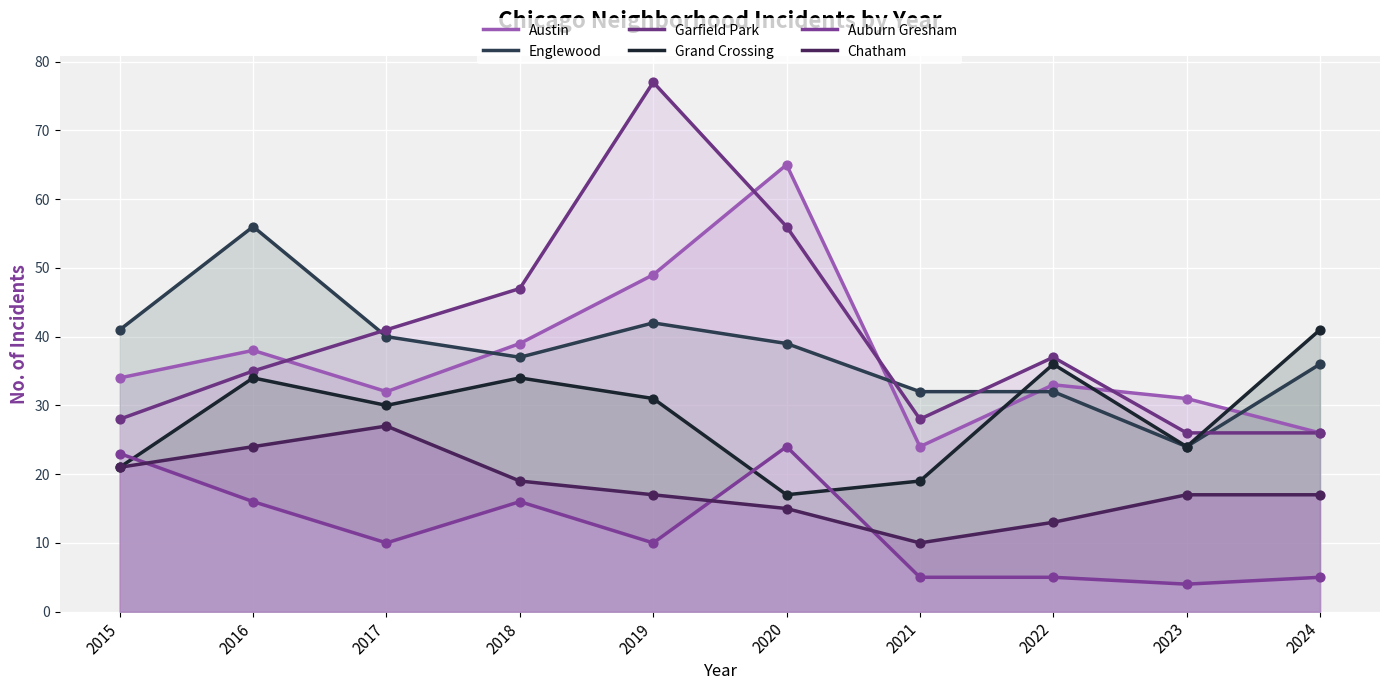

Which series reaches the minimum Y coordinate?

Auburn Gresham